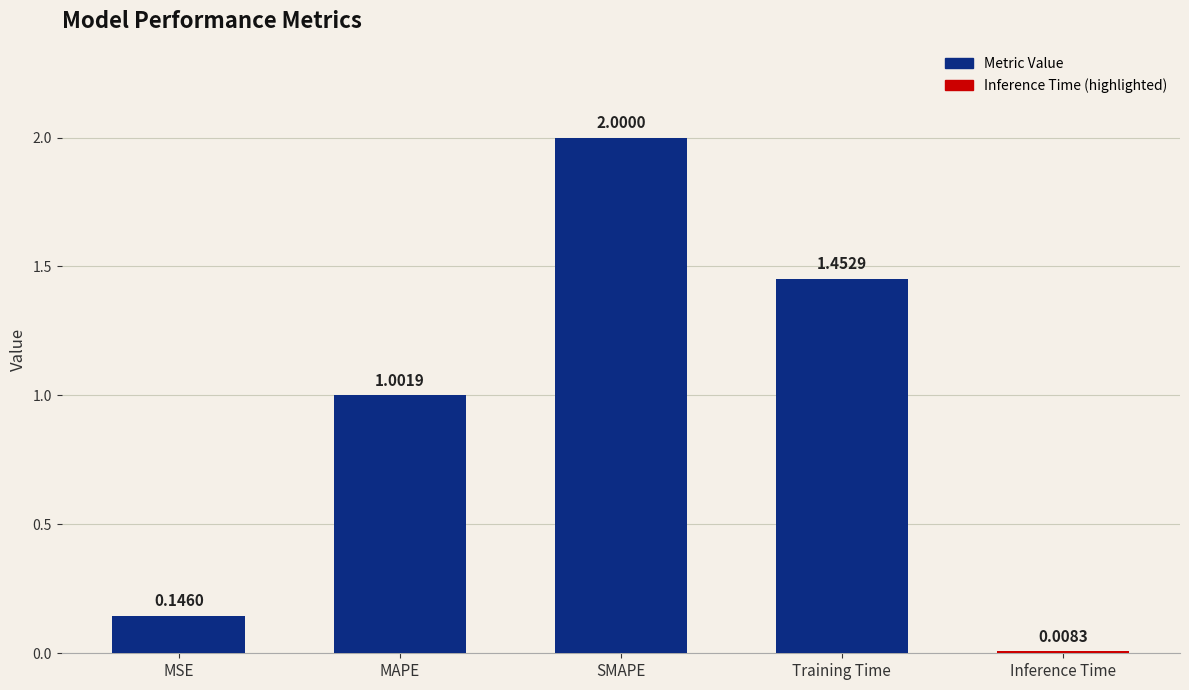

The value at Training Time is 0.4. True or false?

False